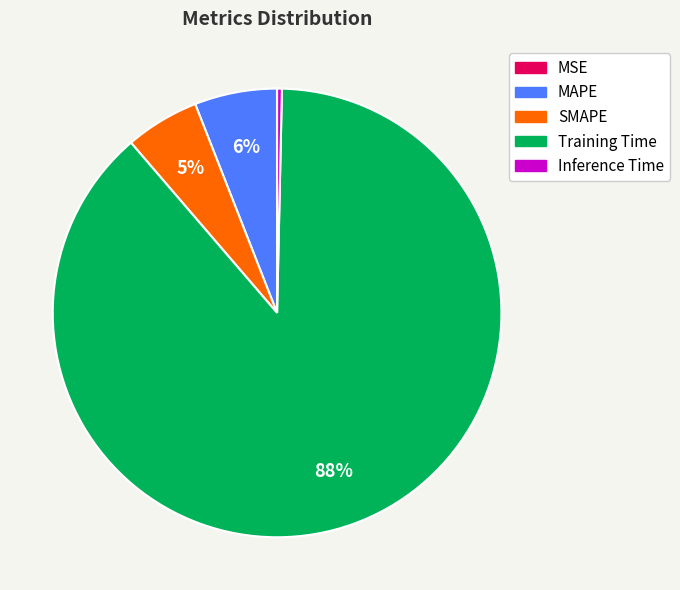

Which slice is the largest?

Training Time